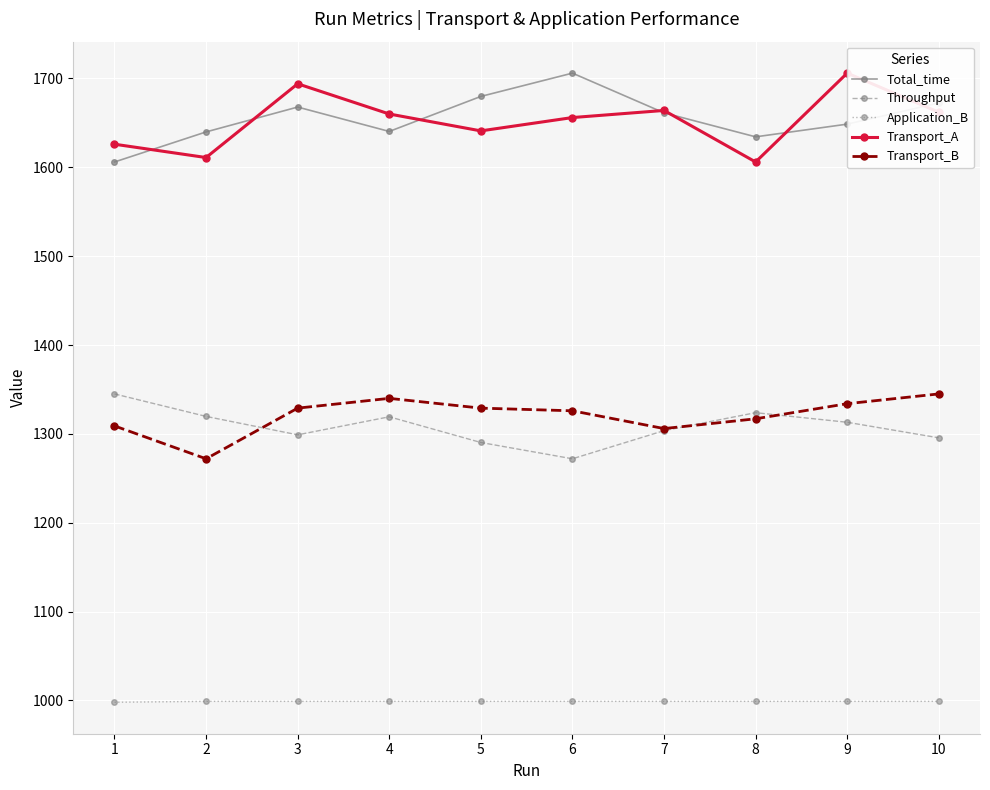

Reading left to right, what are all the values shown in this chart?

Total_time: 1606.0	1639.8	1667.8	1640.4	1679.8	1706.0	1661.3	1634.3	1648.6	1672.5
Throughput: 1345.0	1319.7	1298.9	1319.3	1290.3	1272.0	1303.7	1323.9	1313.1	1295.6
Application_B: 998.0	999.0	999.0	999.0	999.0	999.0	999.0	999.0	999.0	999.0
Transport_A: 1626.0	1611.0	1694.0	1660.0	1641.0	1656.0	1664.0	1606.0	1706.0	1662.0
Transport_B: 1309.0	1272.0	1329.0	1340.0	1329.0	1326.0	1306.0	1317.0	1334.0	1345.0